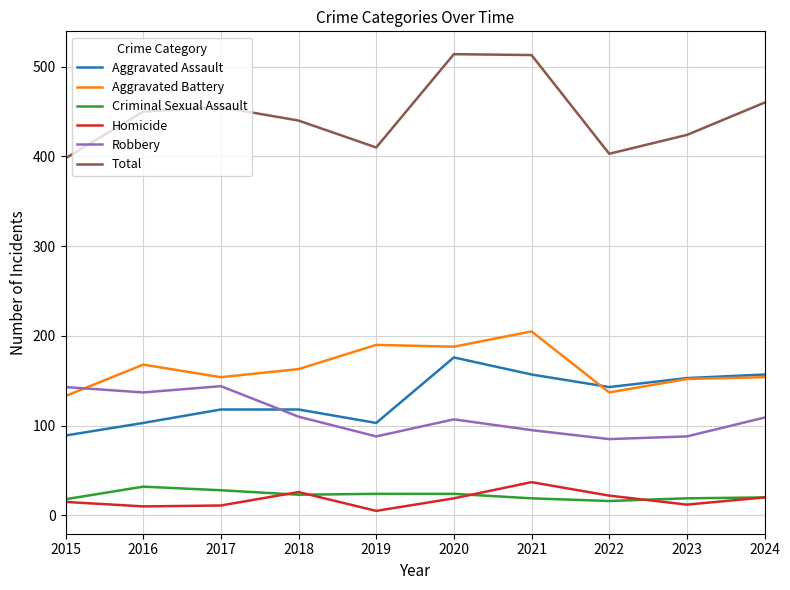

Is the value of Homicide at 2024 greater than the value of Aggravated Assault at 2022?

No